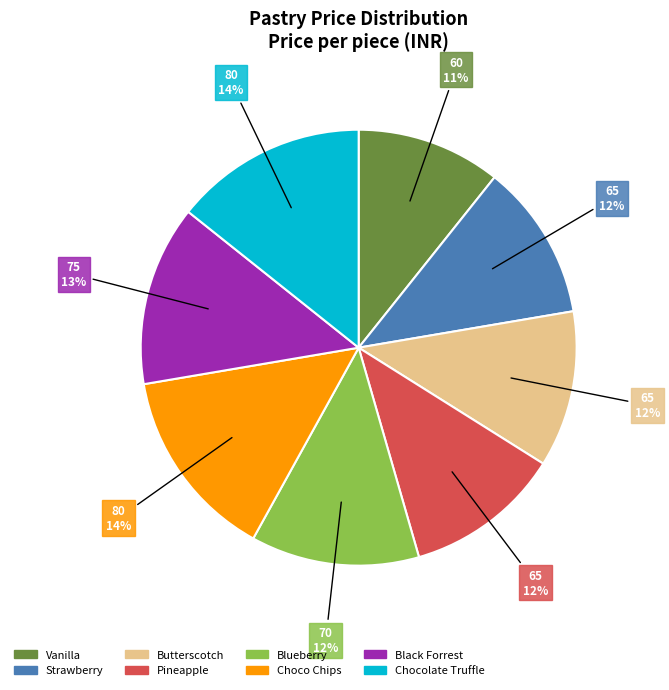

Combined, do Black Forrest and Butterscotch account for over 50%?

No